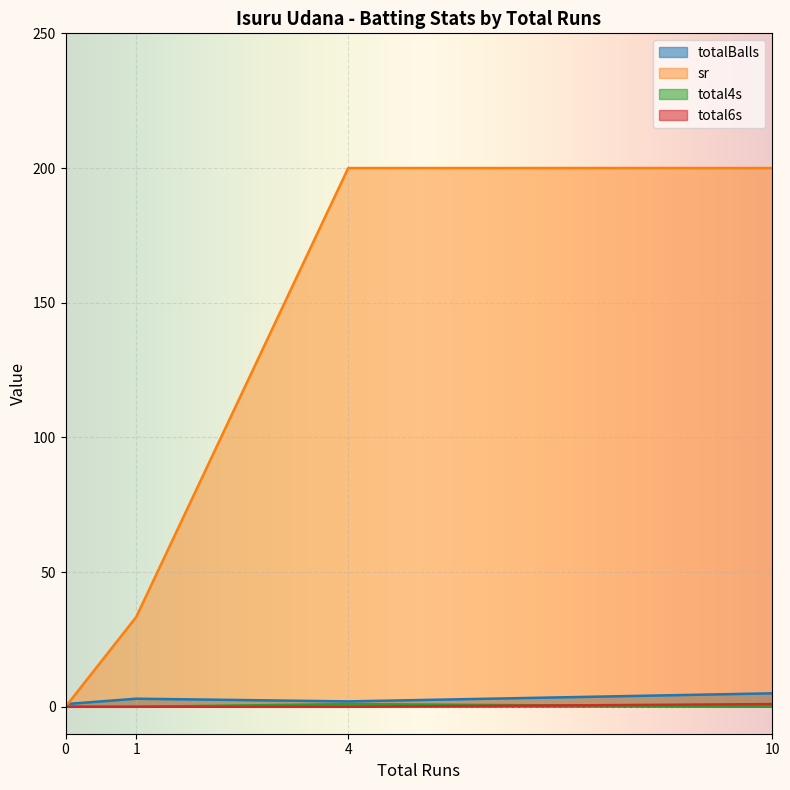

At which label is total4s closest to 0?

10